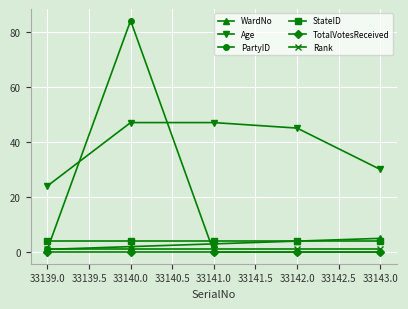

What is the label of the 5th point from the left?

33143.0